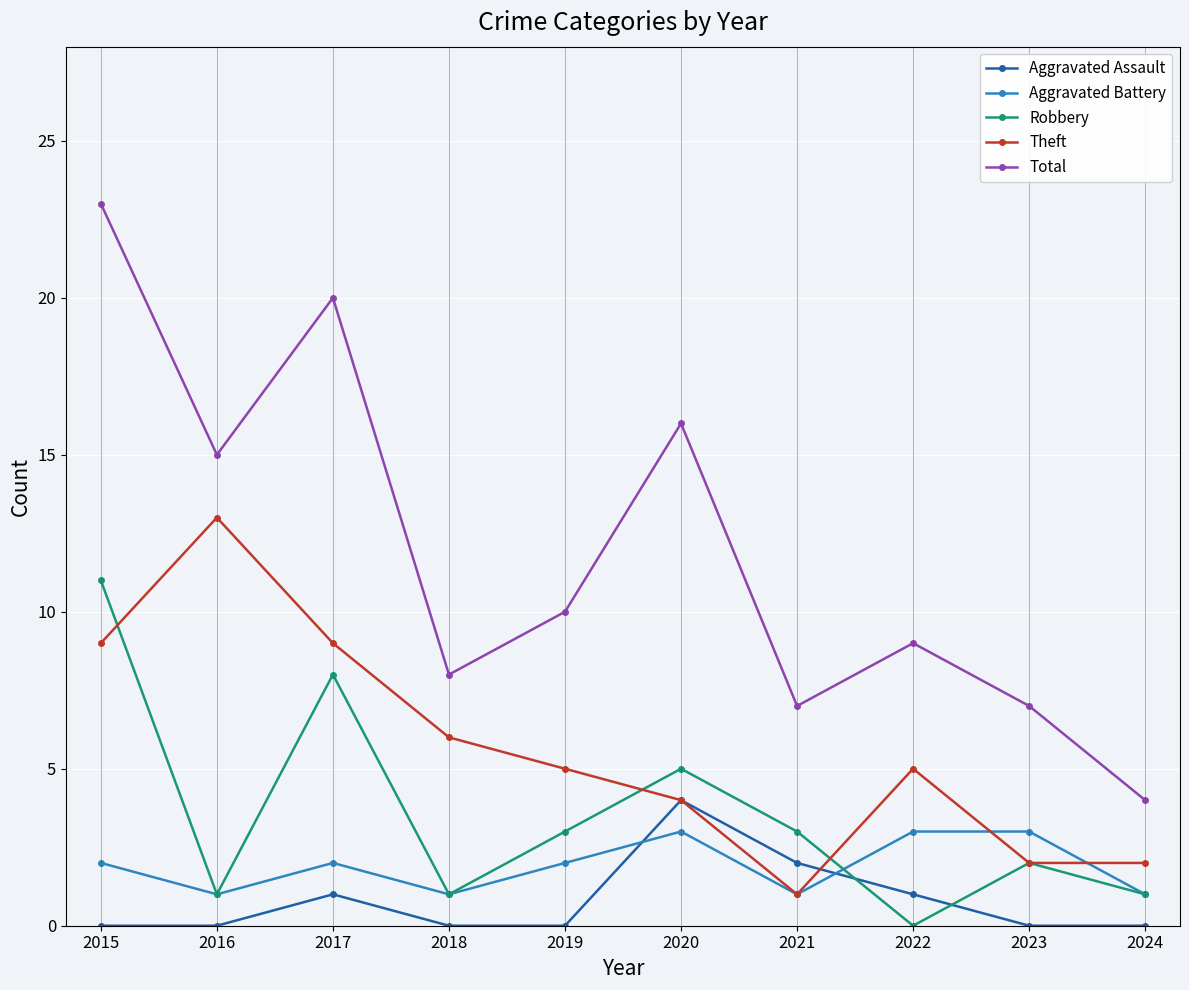

Which series changed the most between 2018 and 2022?

Aggravated Battery